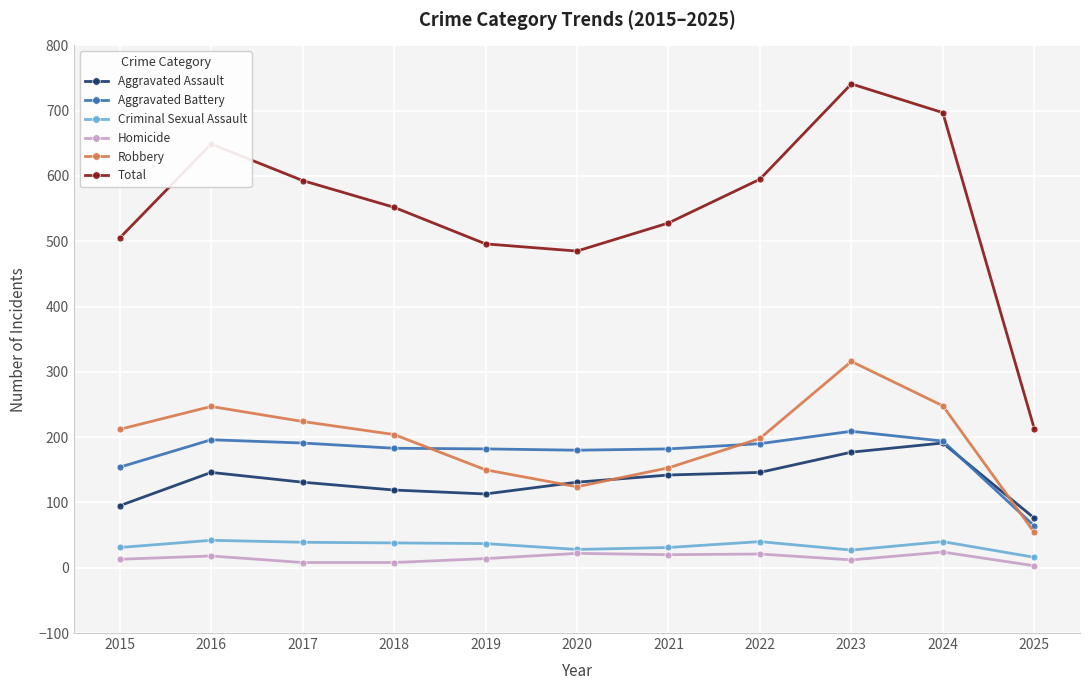

How many interior local peaks does the Robbery series have?

2